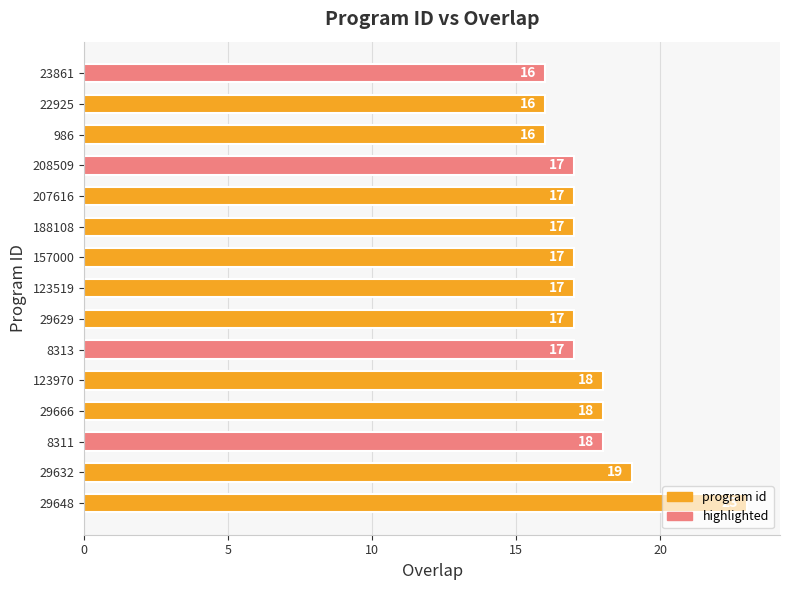

At which label is the value closest to 19?

29632